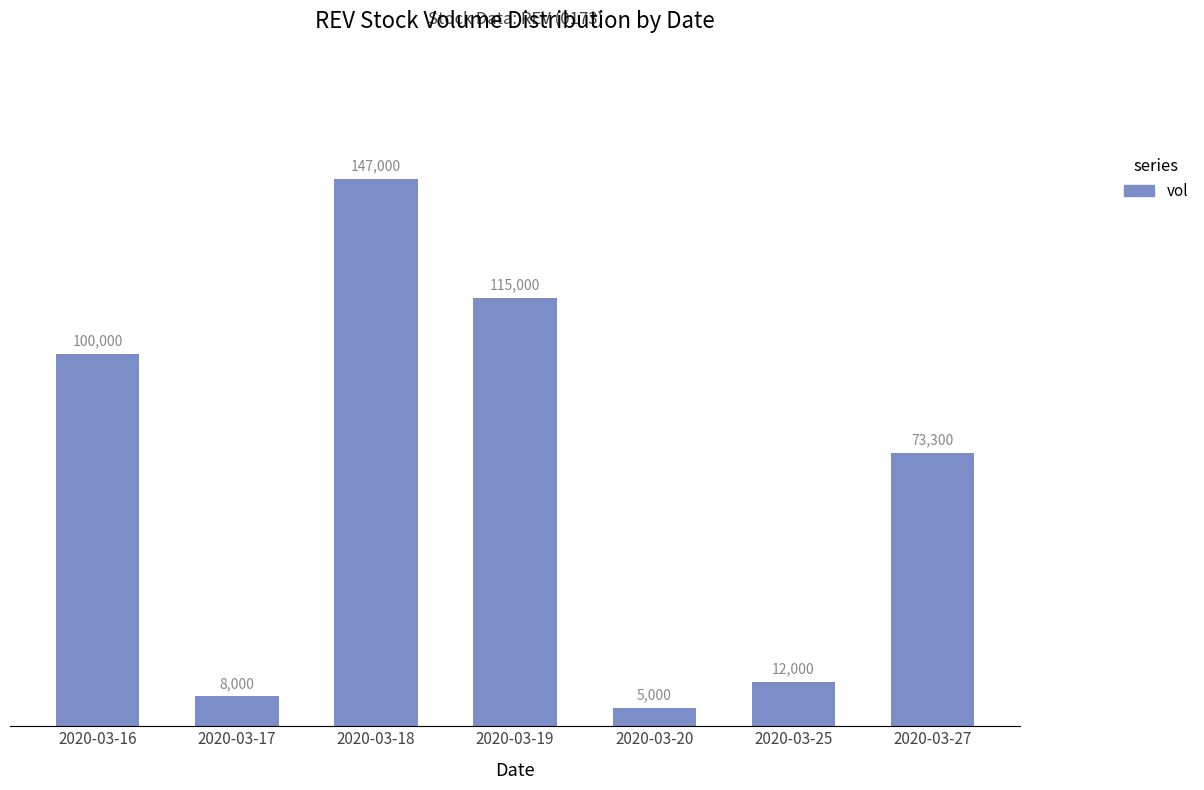

What is the difference between the second highest and second lowest values?

107000